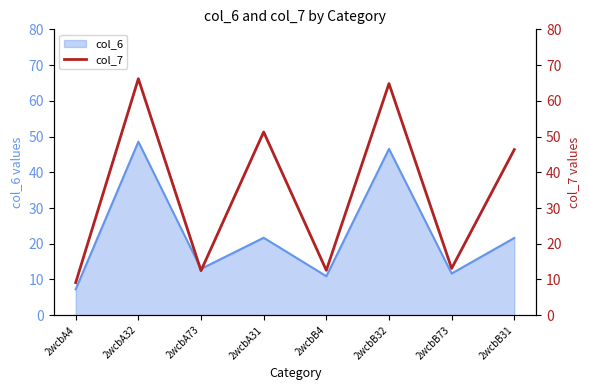

Reading left to right, extract all data points from this chart.

2wcbA4=9.1	2wcbA32=66.2	2wcbA73=12.5	2wcbA31=51.3	2wcbB4=12.6	2wcbB32=64.8	2wcbB73=13.1	2wcbB31=46.3